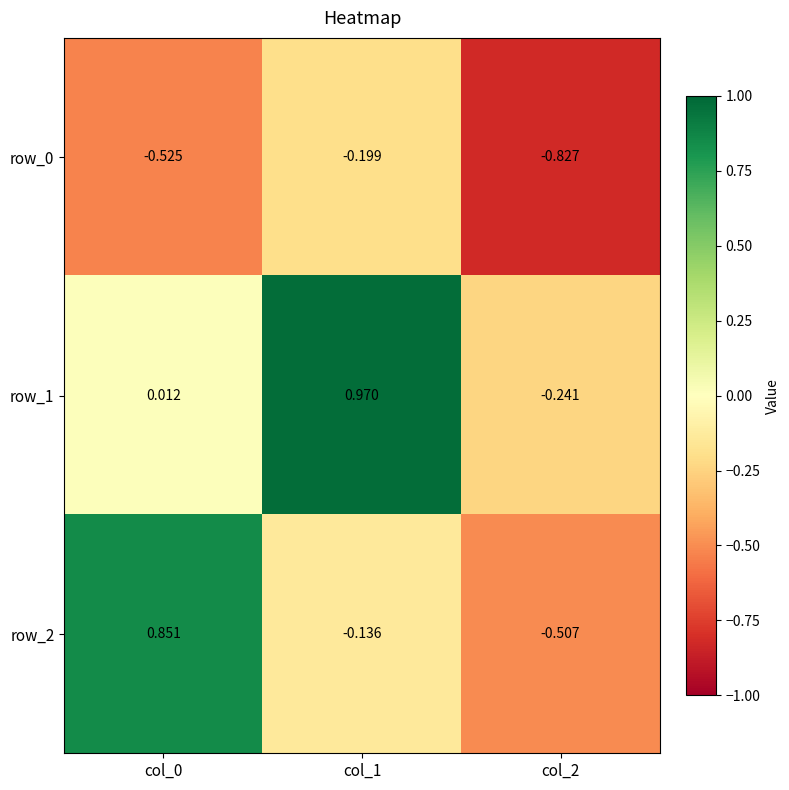

Is the value of row_2 at col_1 greater than the value of row_1 at col_1?

No